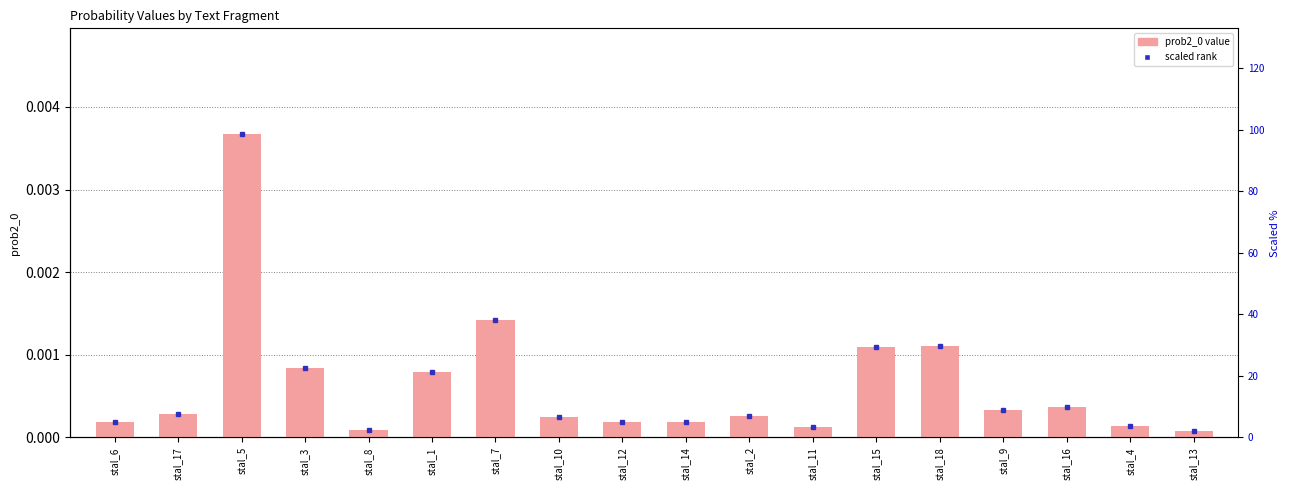

Rank the series by their maximum value, from lowest to highest.

prob2_0, scaled %